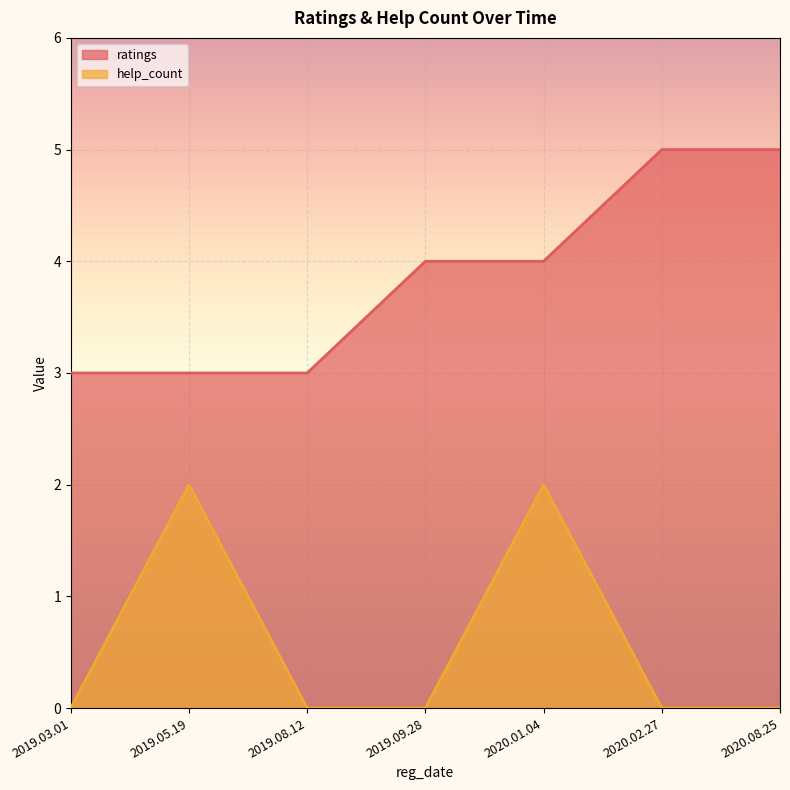

True or false: help_count and ratings intersect in this chart.

False